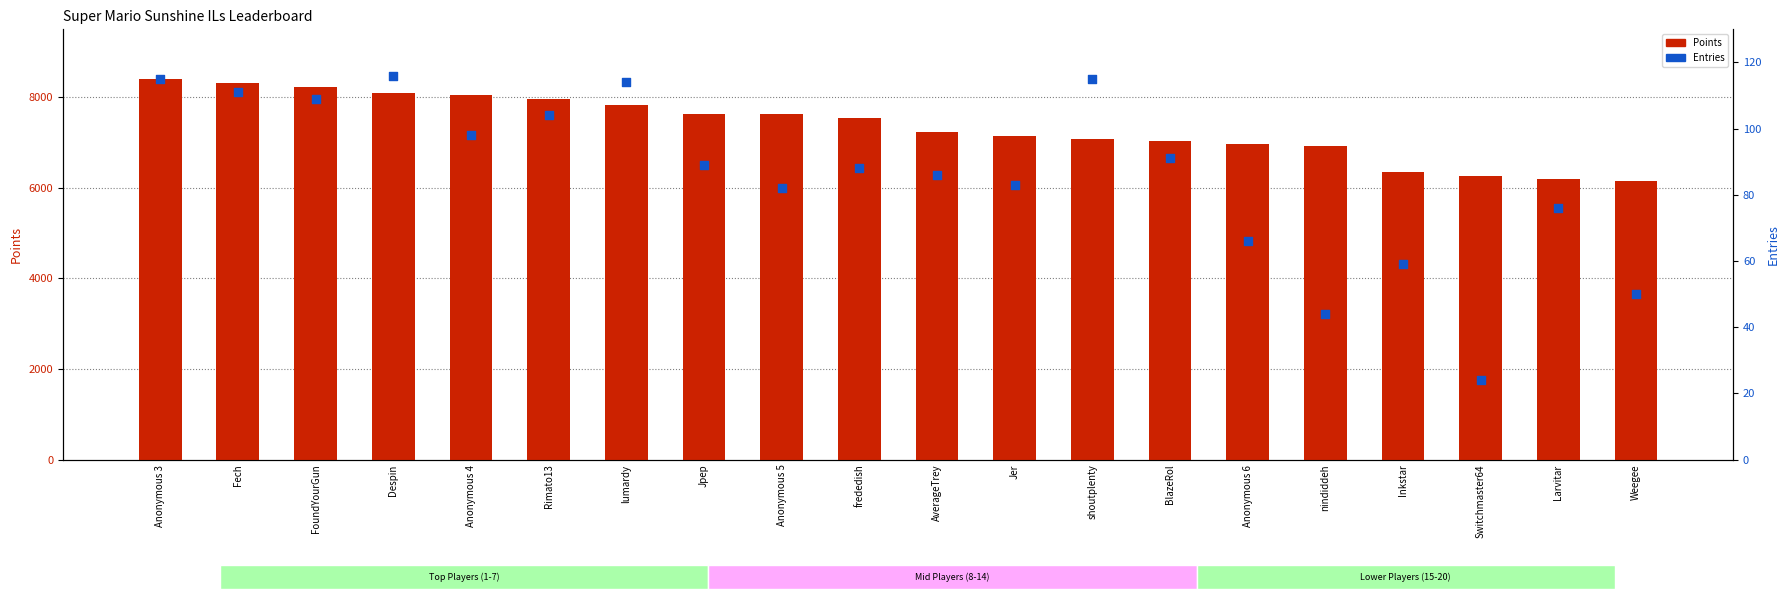

Which series has the largest total across all categories?

Points